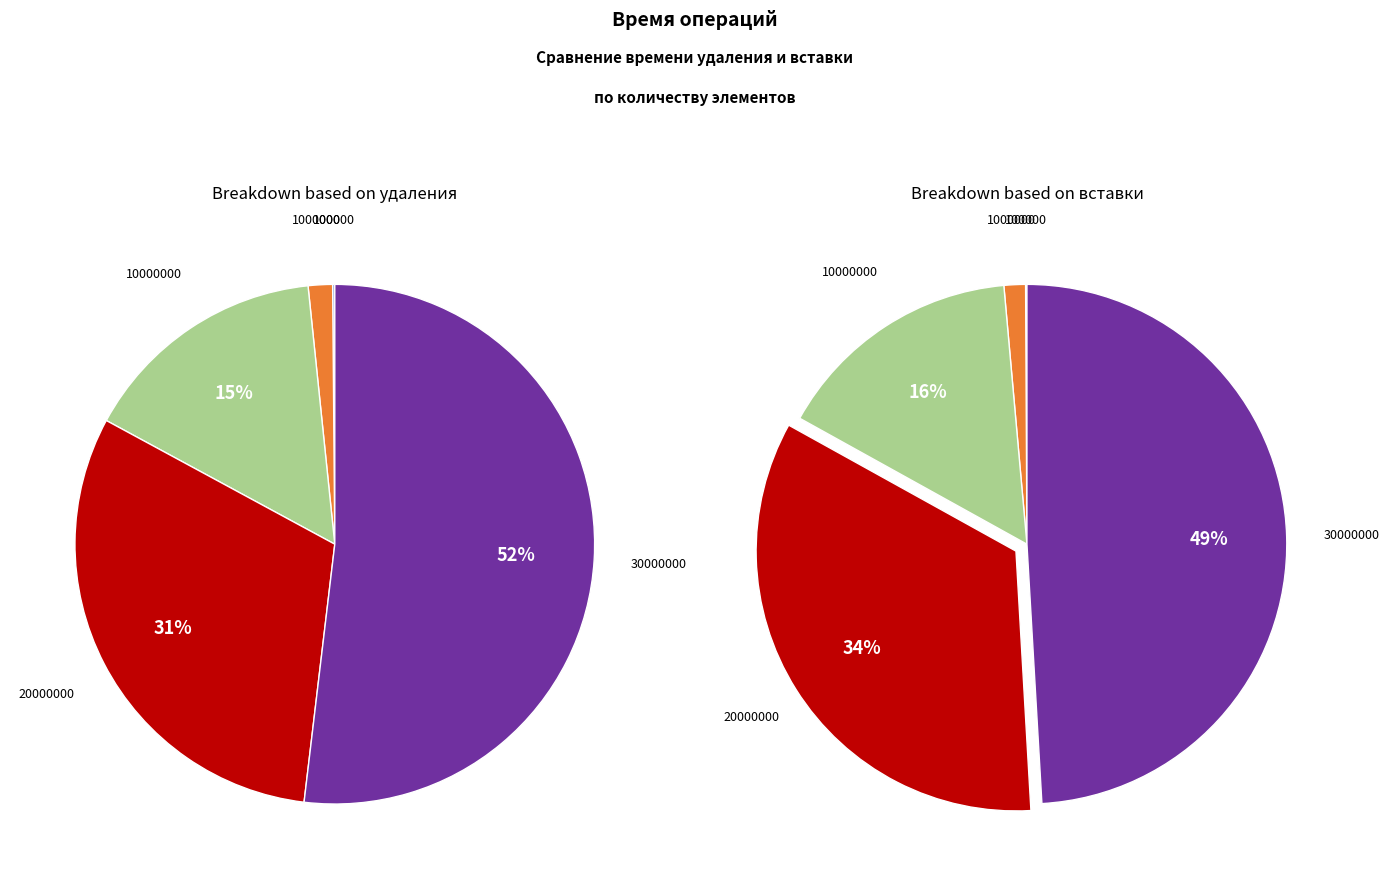

Does any single category account for the majority?

Yes